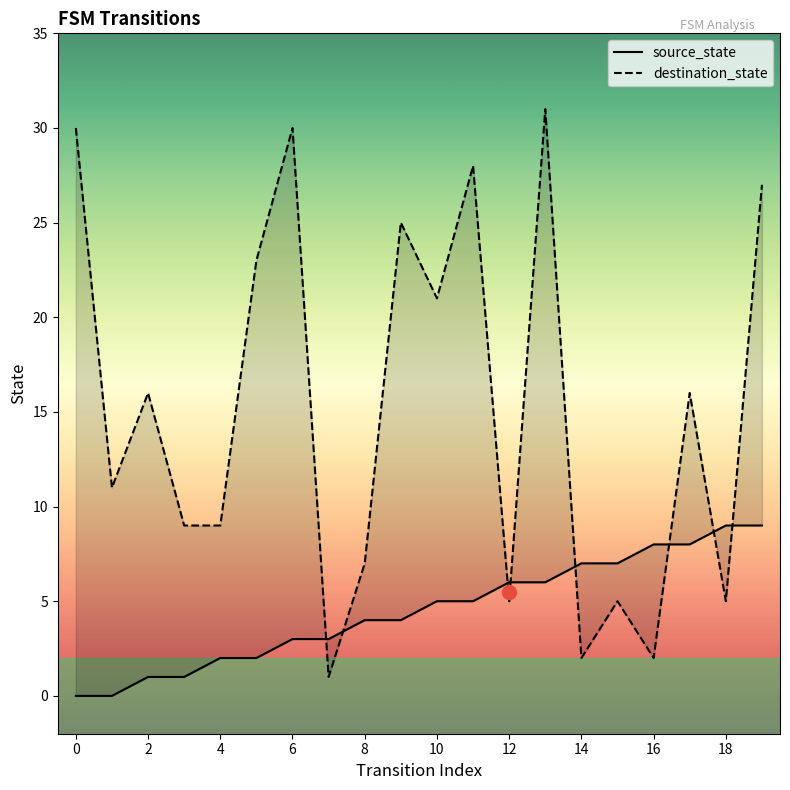

What is the difference between the highest and lowest values at 15?

2